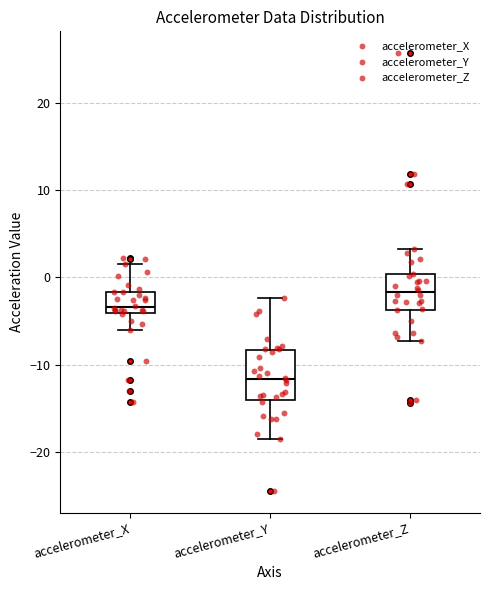

Which box has the lowest median line?

accelerometer_Y